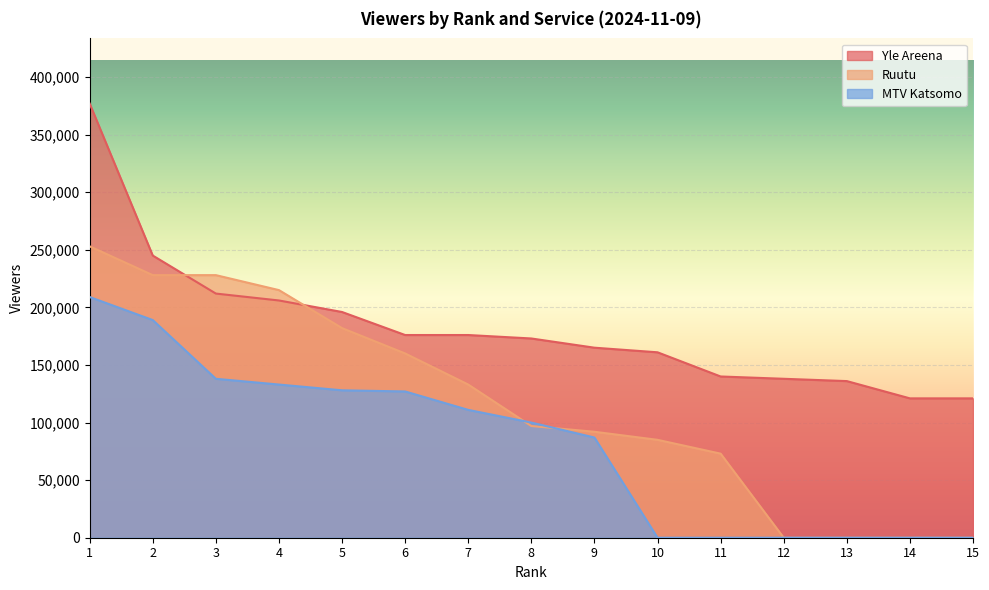

List the series in order of their overall mean, lowest first.

MTV Katsomo, Ruutu, Yle Areena